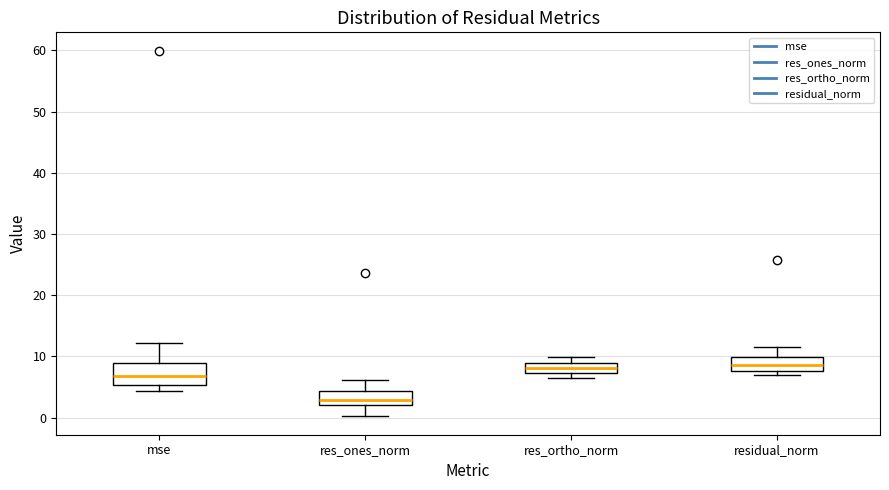

Reading left to right, read every box against the y-axis: the position of its median line, the range the box covers, and the ends of its whiskers. The values are not printed on the chart, so give them approximately, as read against the axis.

mse: median 7, box 5 to 9, whiskers 4 to 12
res_ones_norm: median 3, box 2 to 4, whiskers 0 to 6
res_ortho_norm: median 8, box 7 to 9, whiskers 6 to 10
residual_norm: median 9, box 8 to 10, whiskers 7 to 12